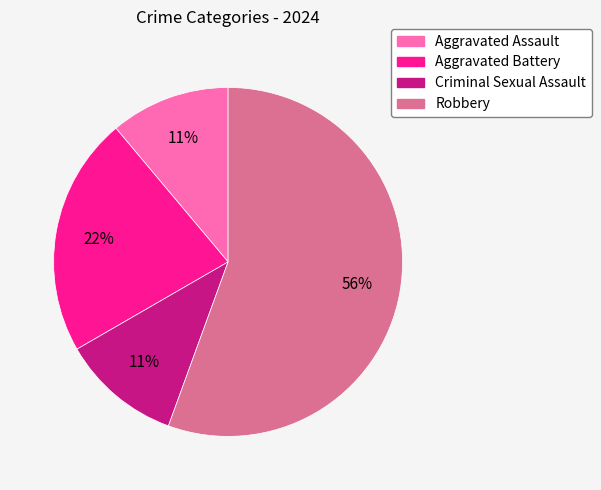

How many segments does this pie chart have?

4